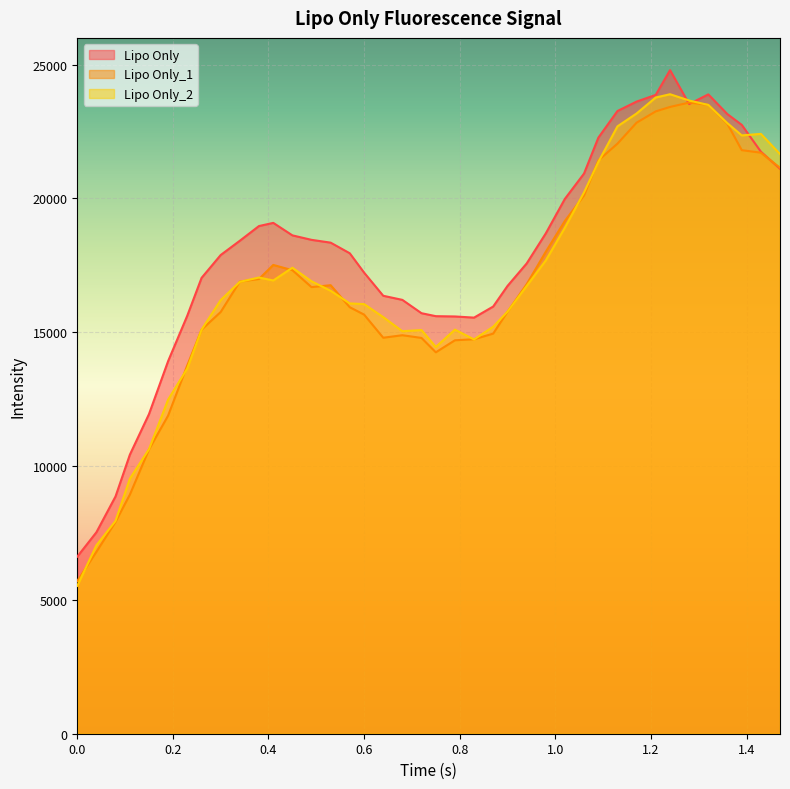

List the series in order of their peak value, lowest first.

Lipo Only_1, Lipo Only_2, Lipo Only